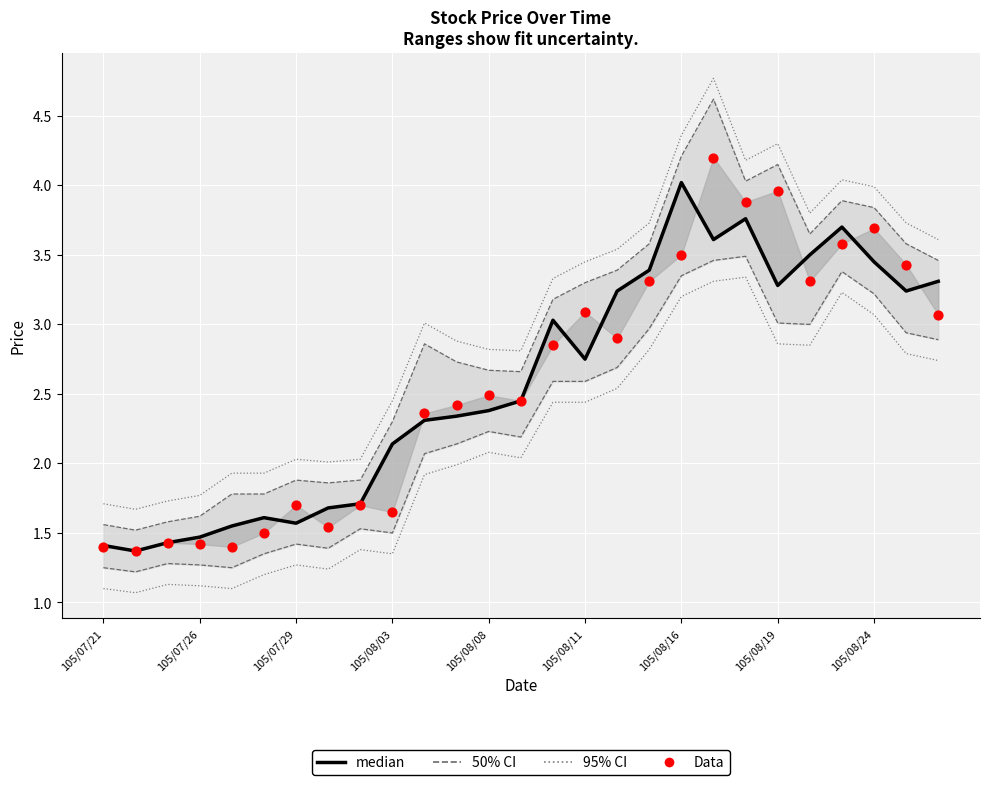

Which series contains the highest Y value?

95% CI